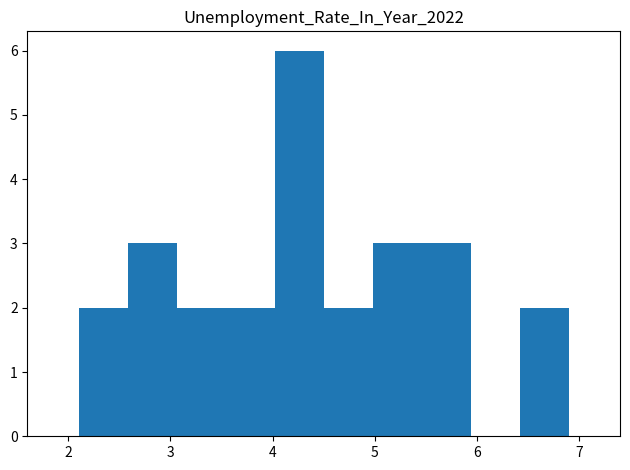

Reading left to right, list every bar in this chart as the range it spans on the x-axis followed by its height. Neither the bar edges nor the heights are printed on the chart, so give them approximately, as read against the axes.

2.10 to 2.58: 2
2.58 to 3.06: 3
3.06 to 3.54: 2
3.54 to 4.02: 2
4.02 to 4.50: 6
4.50 to 4.98: 2
4.98 to 5.46: 3
5.46 to 5.94: 3
5.94 to 6.42: 0
6.42 to 6.90: 2